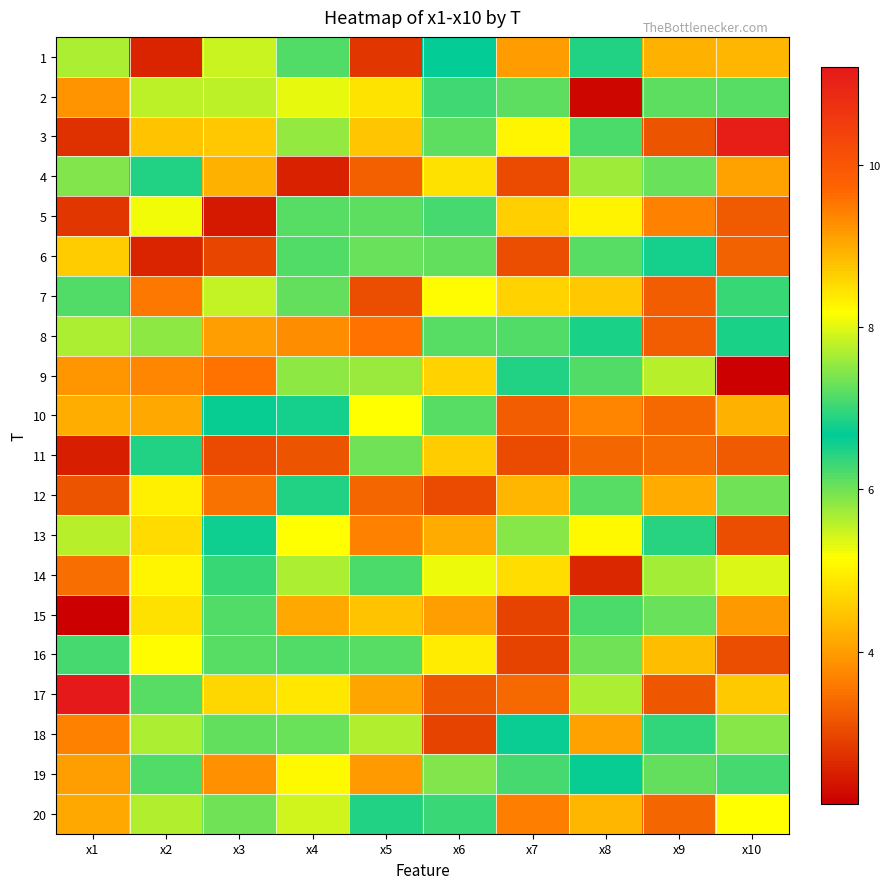

Which series has the largest range (max minus min)?

3